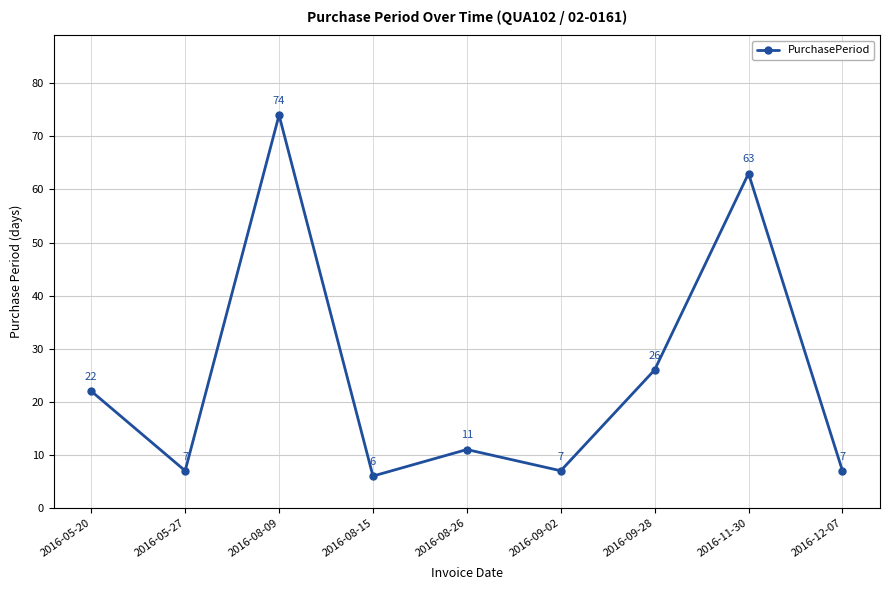

Reading right to left, transcribe all the data shown in this chart.

7	63	26	7	11	6	74	7	22